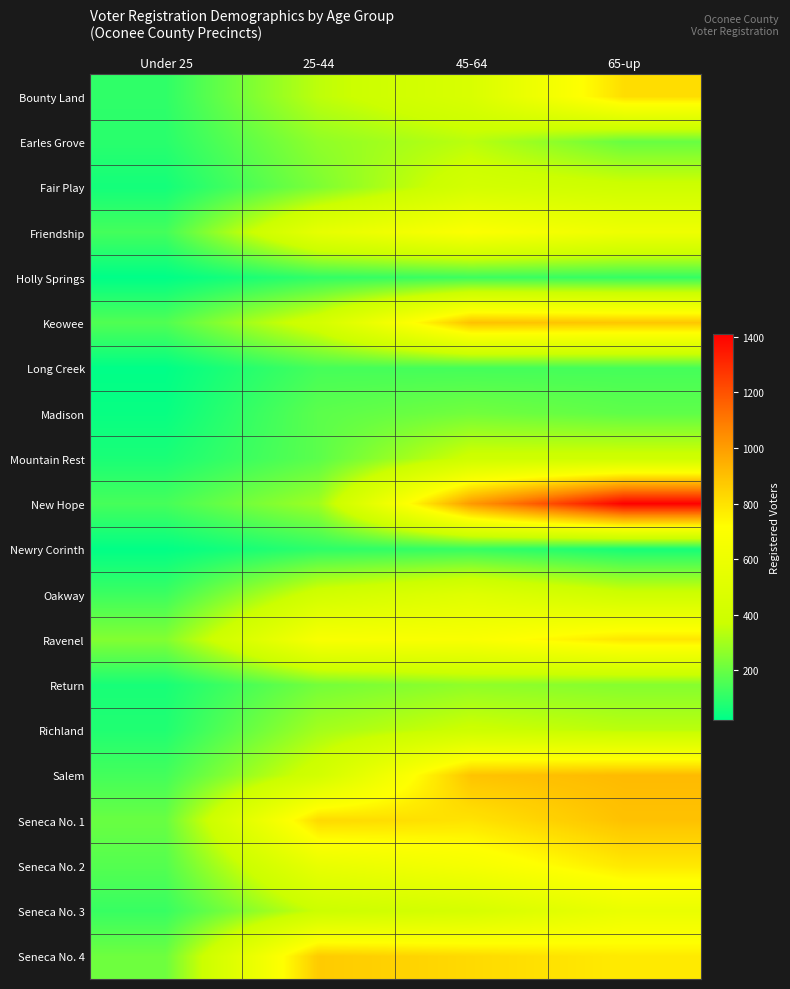

What is the smallest value displayed?

23